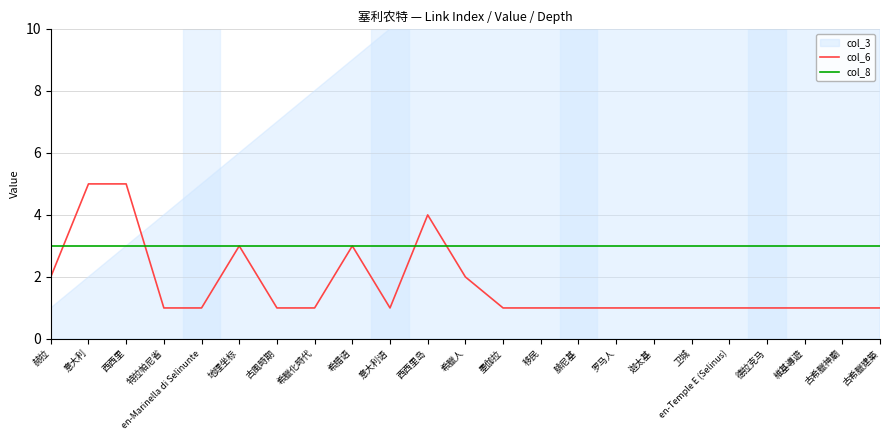

Does the chart have visible grid lines?

Yes